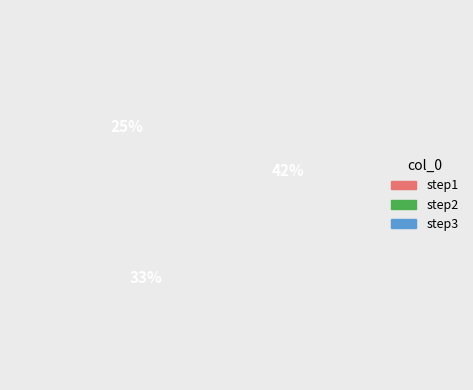

What is the change in value from step1 to step2?

+0.2